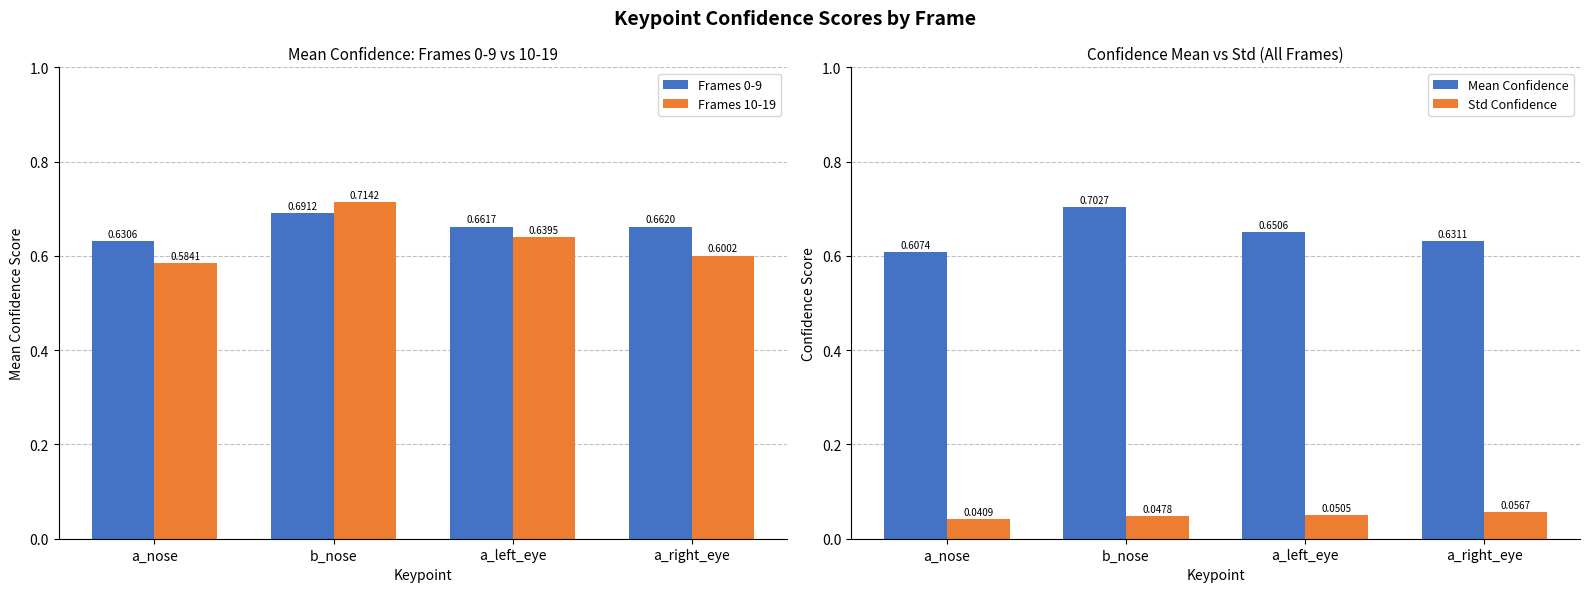

Which series has the largest range (max minus min)?

Frames 10-19